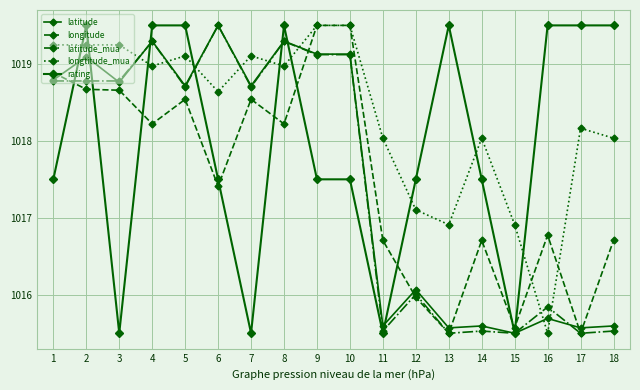

Does the chart have visible grid lines?

Yes